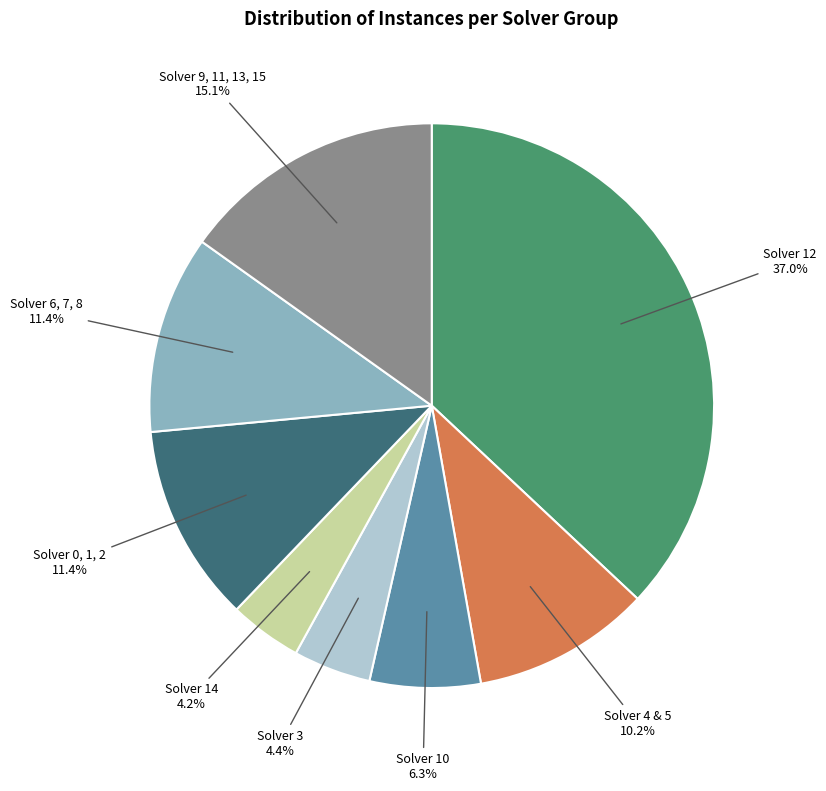

Is there any slice that represents more than half of the pie?

No